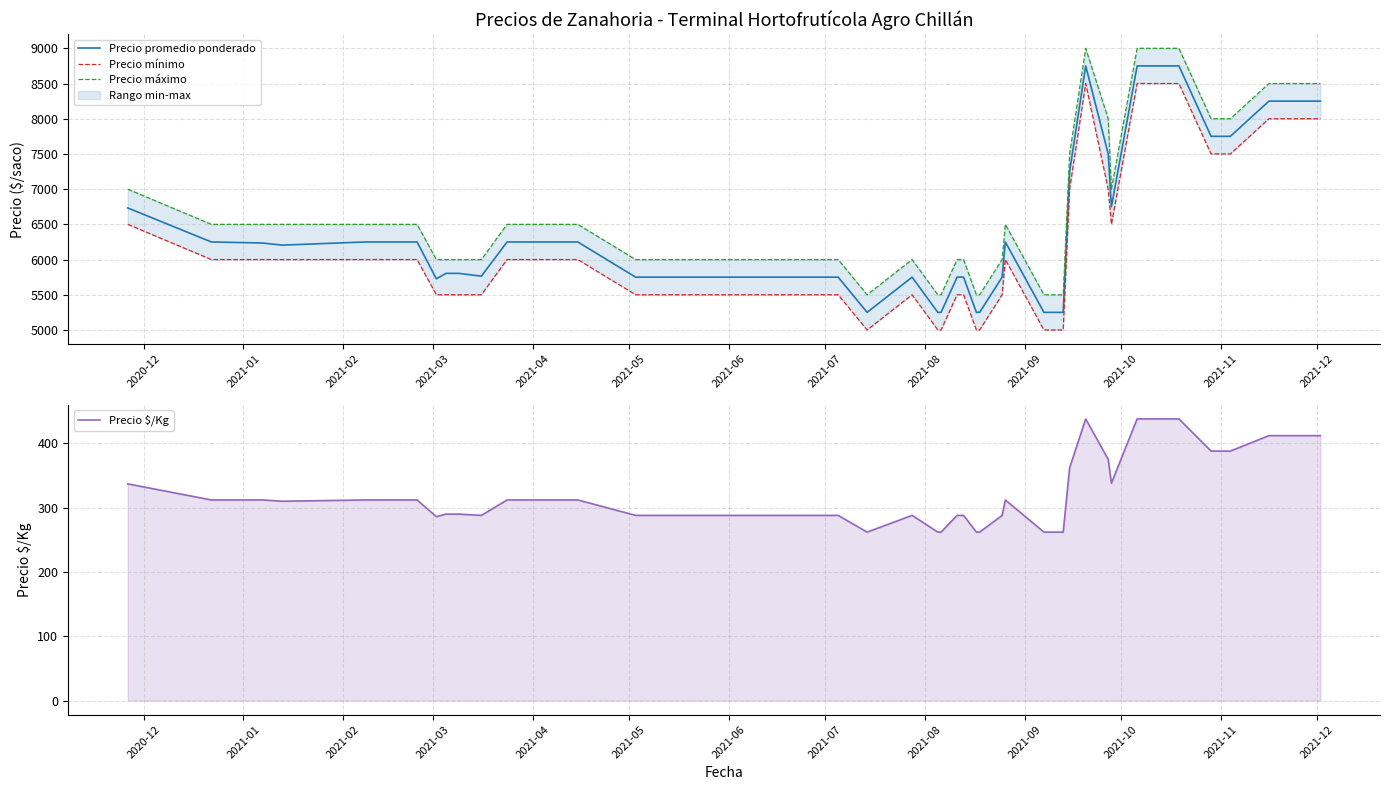

Which series has the largest total across all categories?

Precio máximo